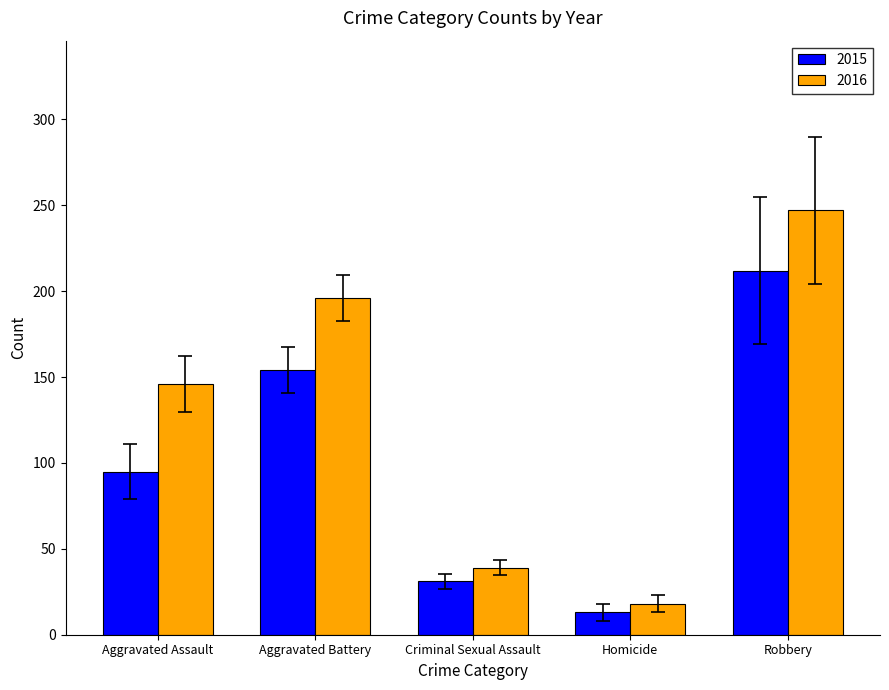

At which category is the sum across all series the highest?

Robbery